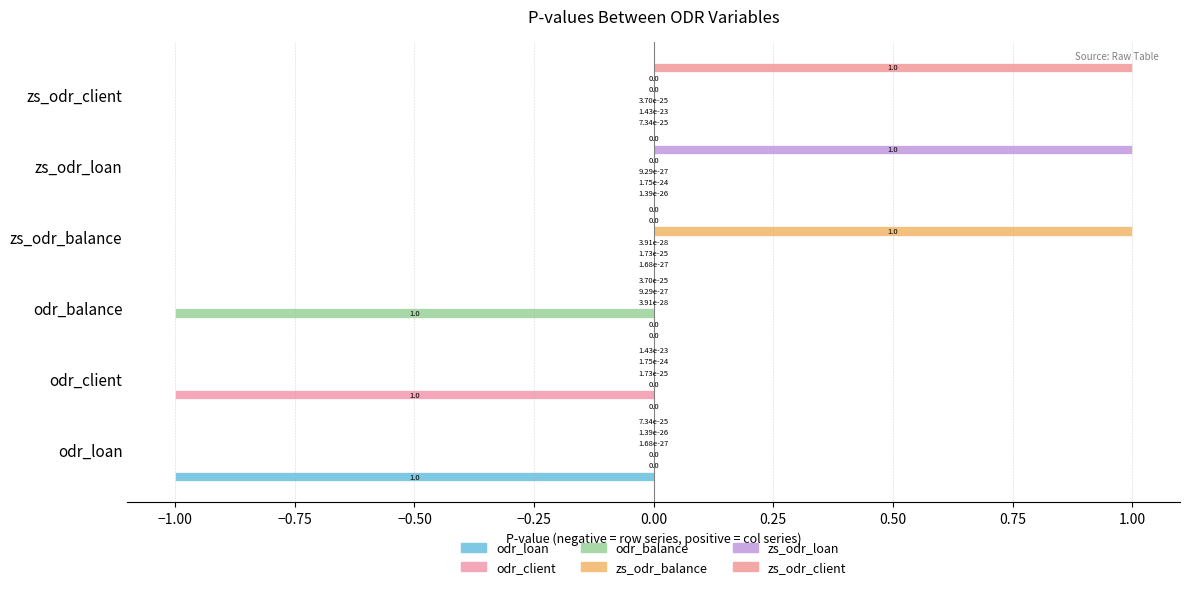

What is the minimum value shown in the chart?

-1.0